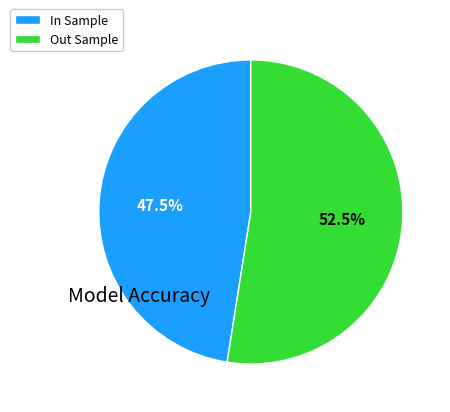

To the nearest percent, what is the difference between the Out Sample and In Sample slice percentages?

5%